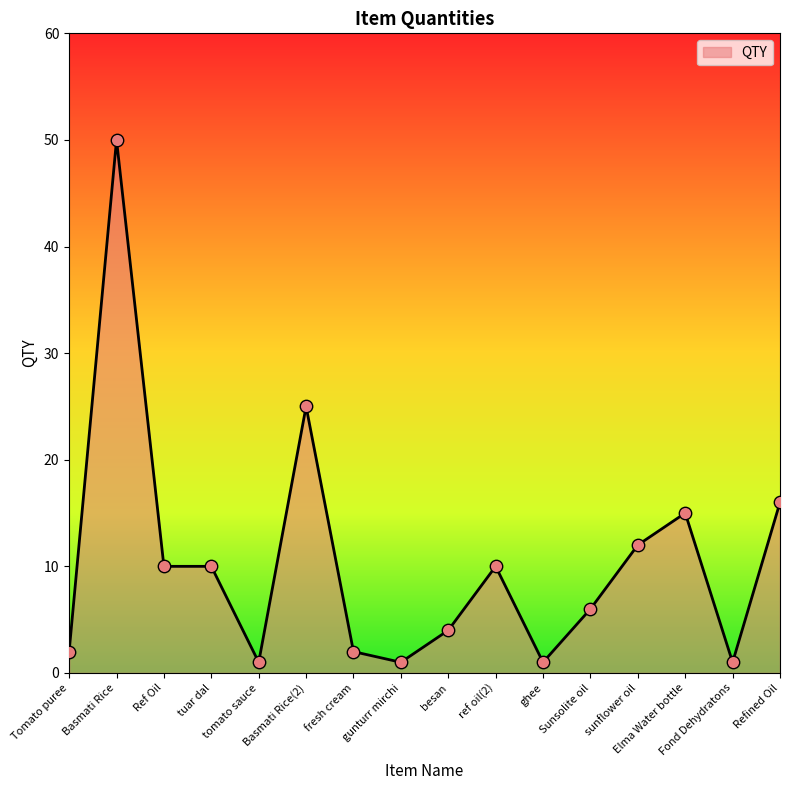

What is the ratio of the value at ref oil(2) to the value at Tomato puree?

5.0